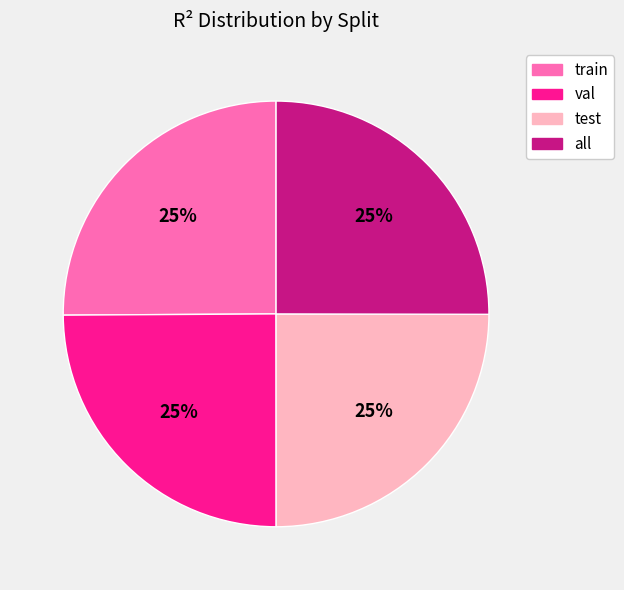

Is it true that train is 25% of the pie?

True